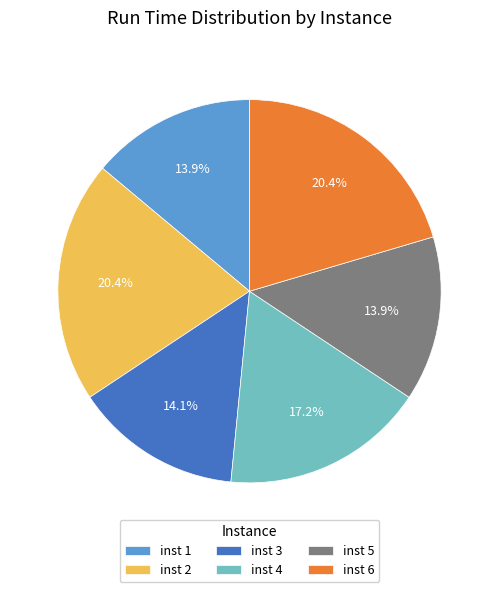

Between inst 2 and inst 4, which is larger?

inst 2